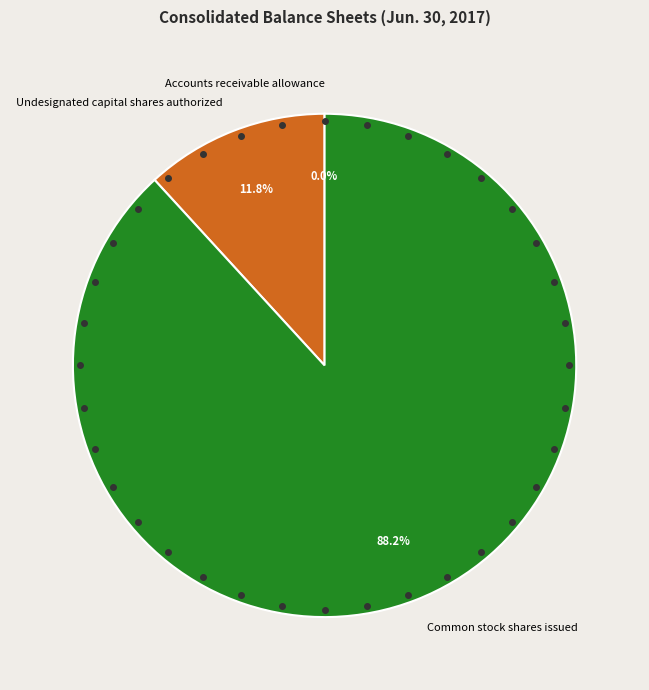

Is there a majority slice in this chart?

Yes